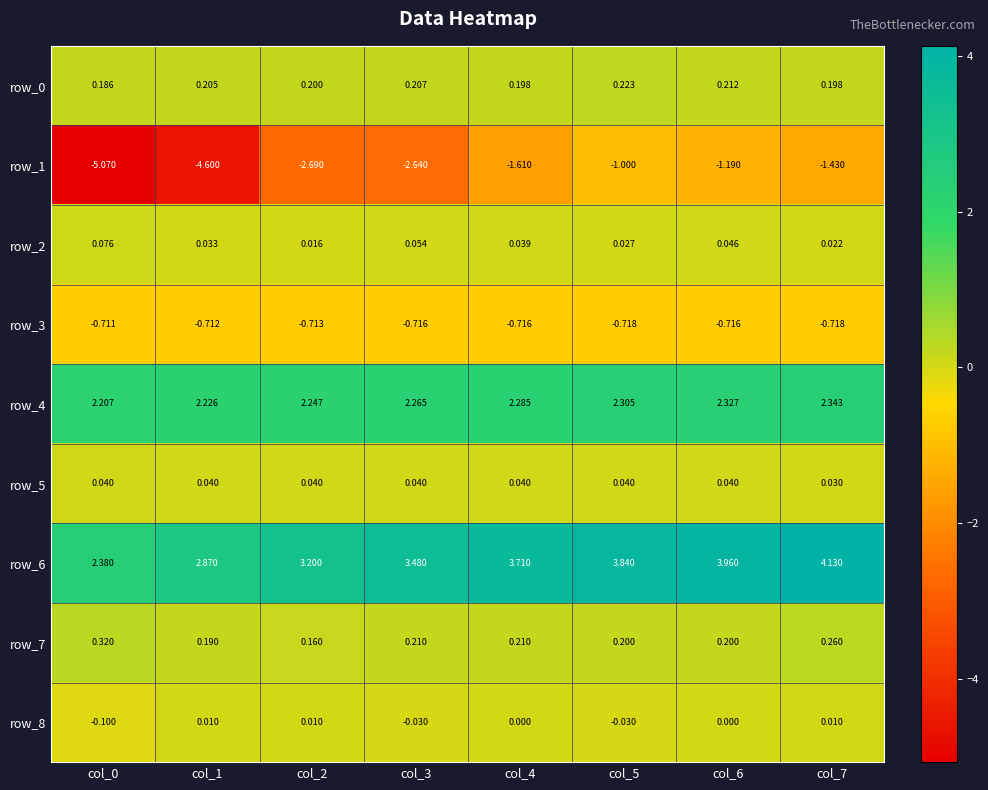

Is the value of row_4 at col_7 greater than the value of row_5 at col_0?

Yes